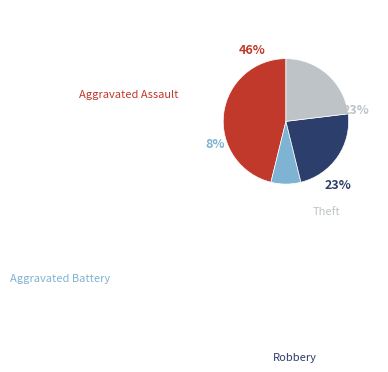

Does any single category account for the majority?

No